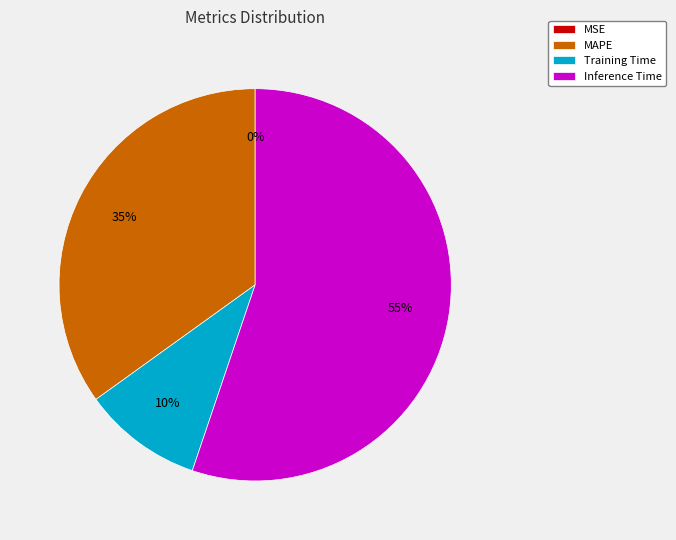

Which slice is the largest?

Inference Time